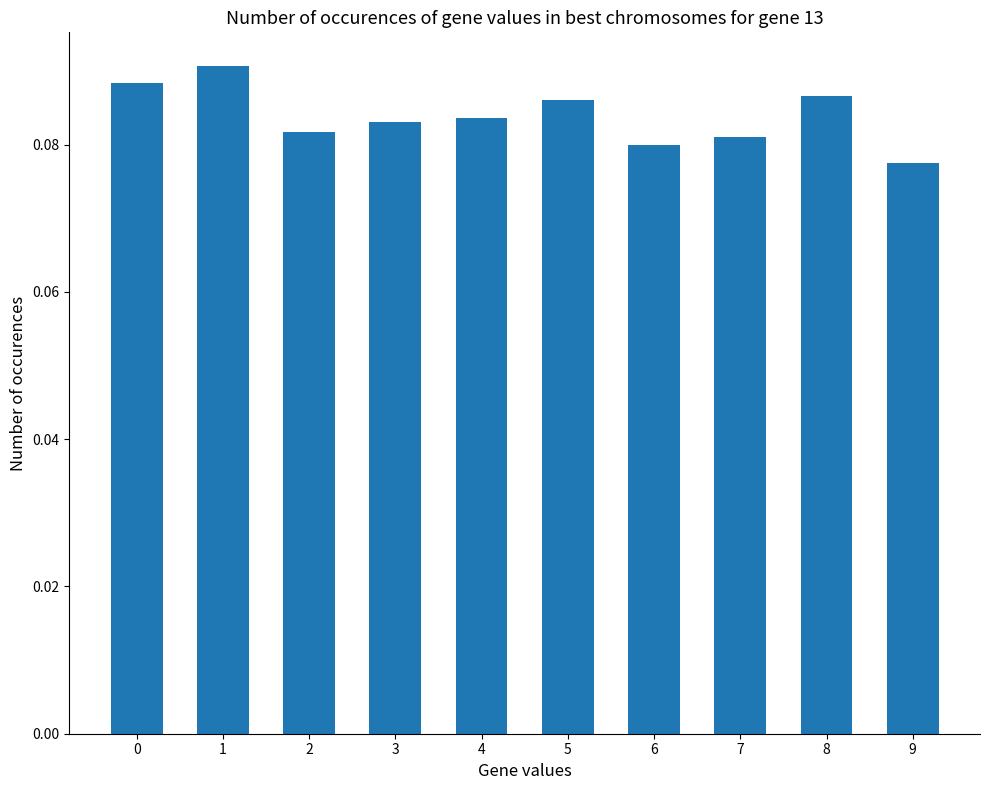

At which label is the value closest to 0?

9